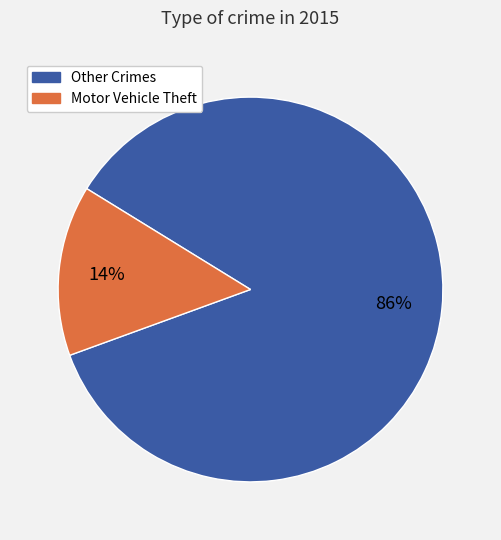

Between Other Crimes and Motor Vehicle Theft, which is larger?

Other Crimes